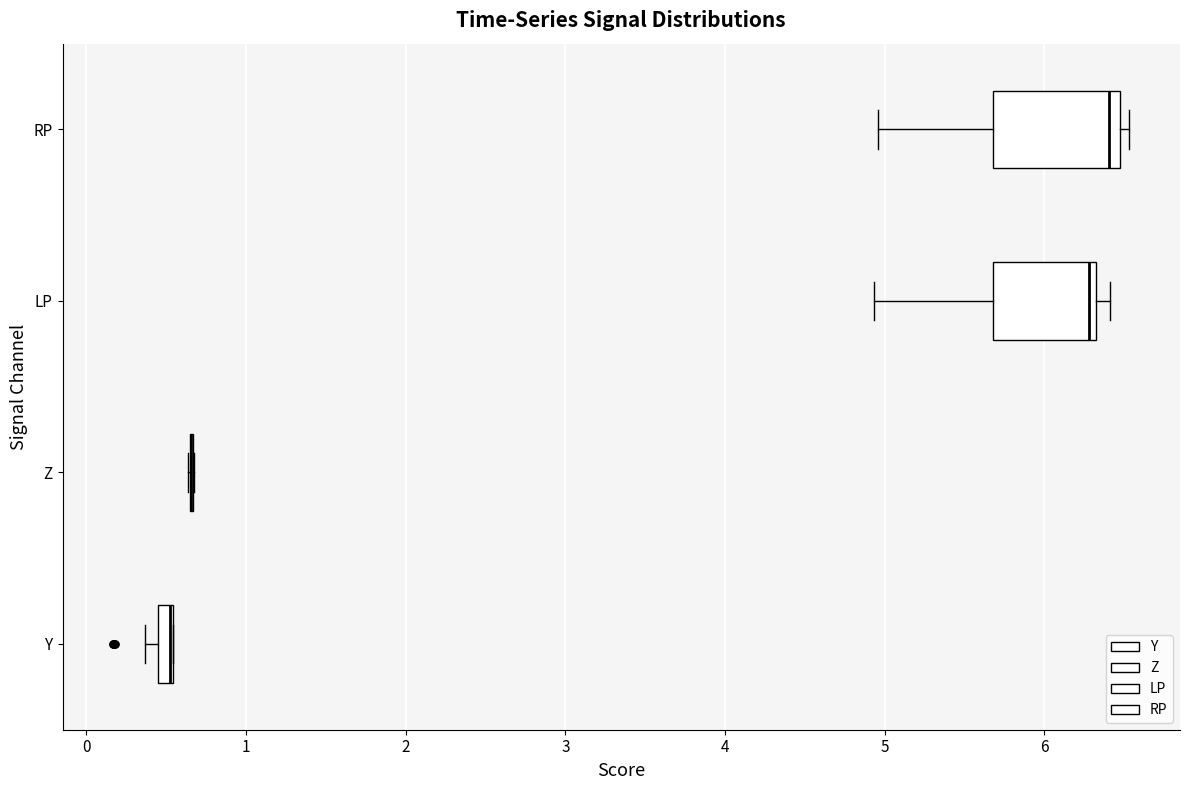

Comparing the boxes themselves (not the whiskers), which one is the widest?

RP